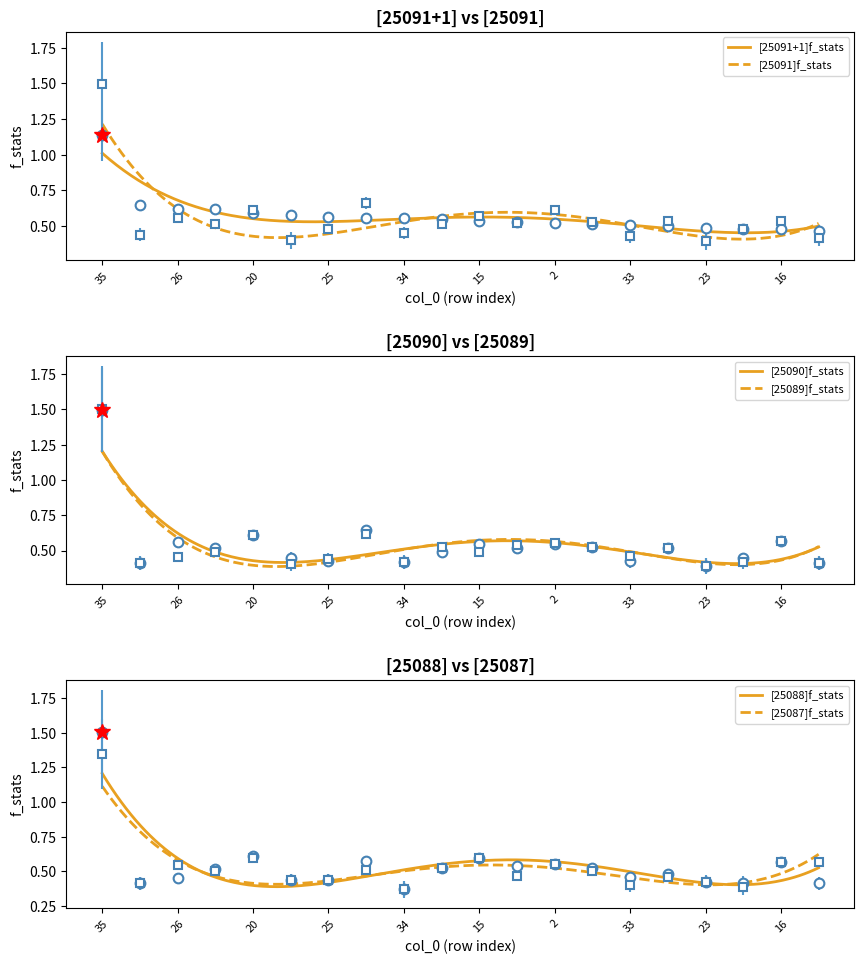

What is the average value of the [25090]f_stats series?

0.5